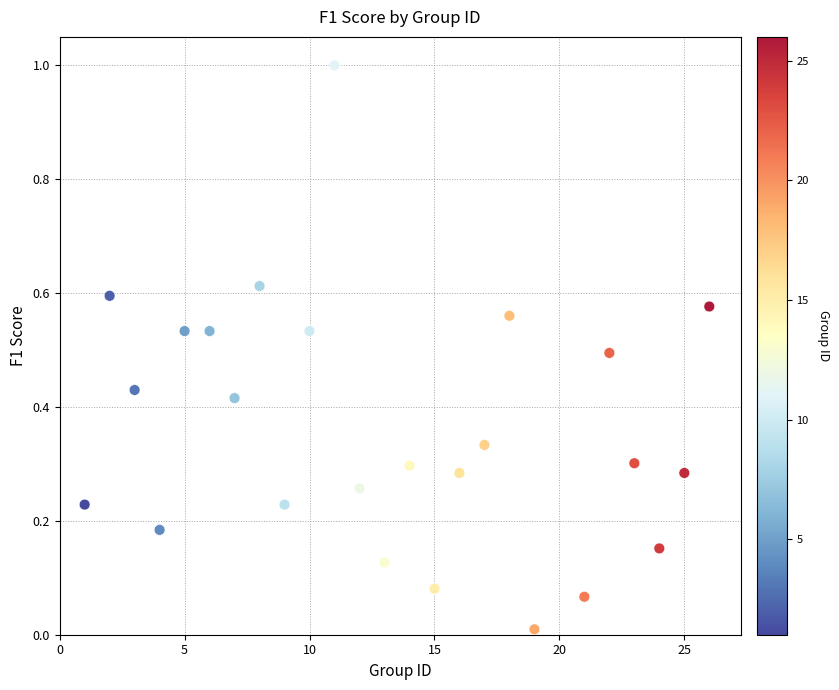

What is the range of Y values (max minus min)?

1.0